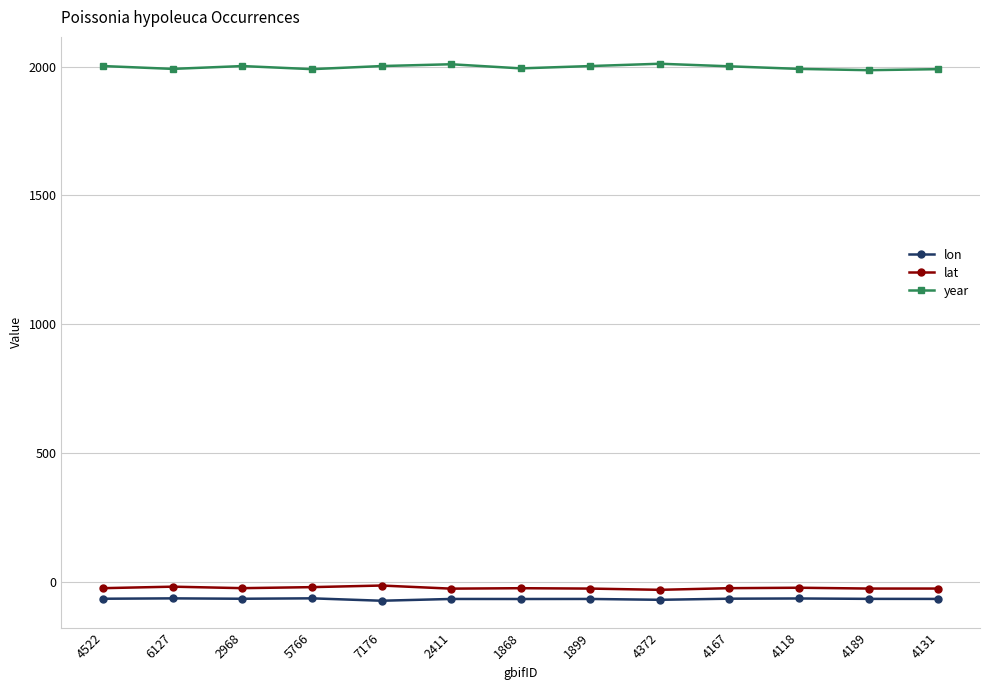

True or false: lon and year intersect in this chart.

False